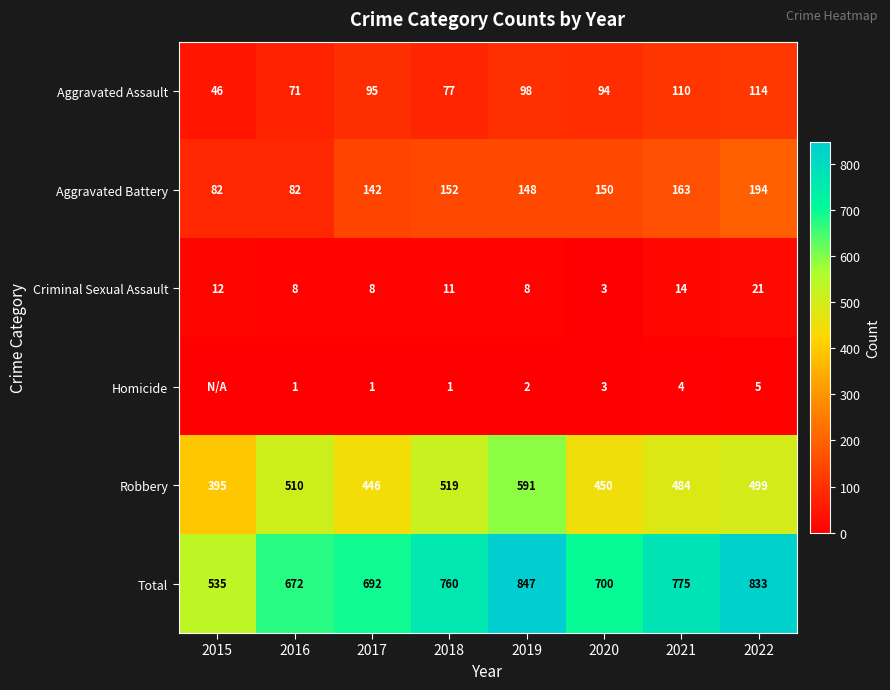

Which series changed the most between 2017 and 2018?

Robbery